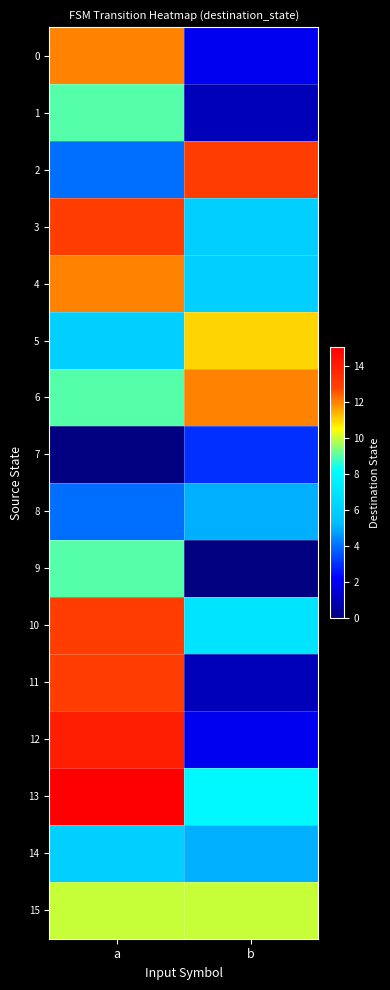

Reading right to left, what are all the values shown in this chart?

0: b=2	a=12
1: b=1	a=9
2: b=13	a=4
3: b=6	a=13
4: b=6	a=12
5: b=11	a=6
6: b=12	a=9
7: b=3	a=0
8: b=5	a=4
9: b=0	a=9
10: b=7	a=13
11: b=1	a=13
12: b=2	a=14
13: b=8	a=15
14: b=5	a=6
15: b=10	a=10